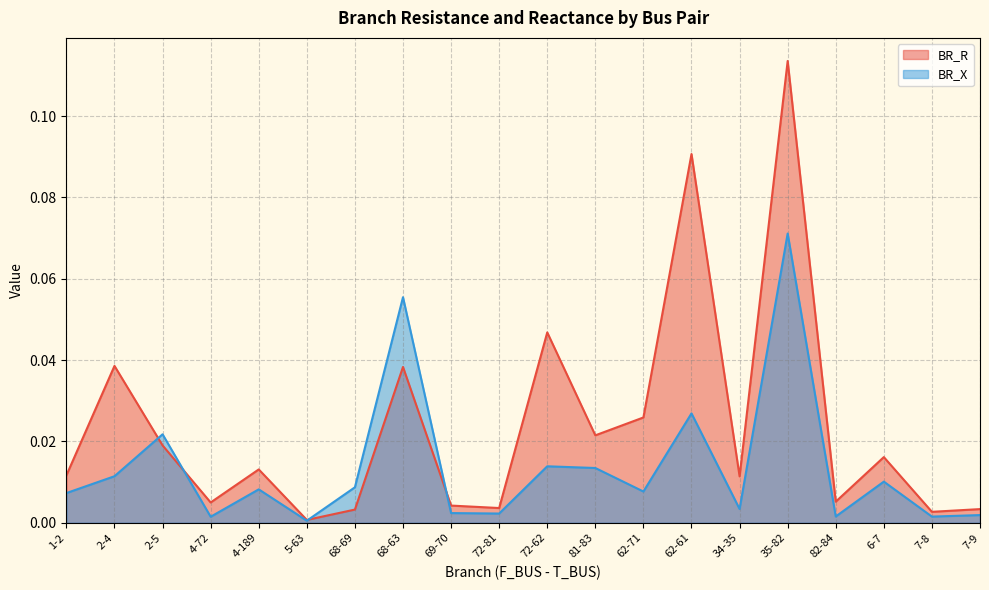

True or false: BR_X and BR_R intersect in this chart.

True